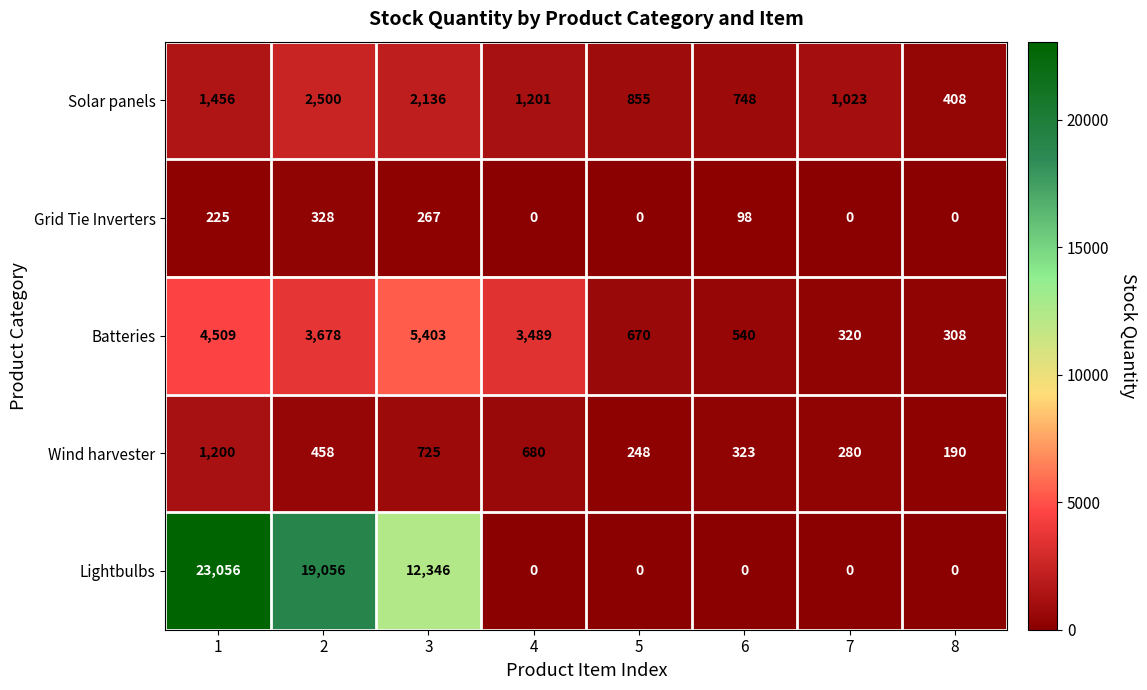

Between 6 and 7, which series saw the biggest shift?

Solar panels